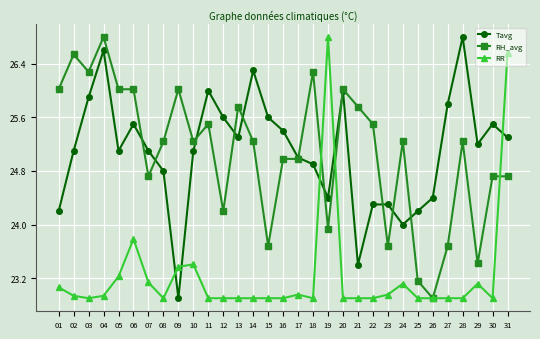

Which series changed the most between 10 and 25?

RH_avg